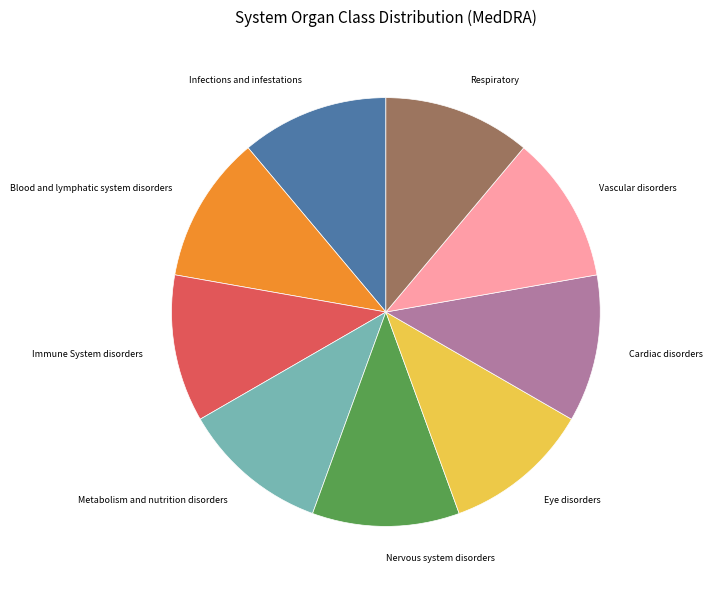

Count the number of slices in the pie.

9